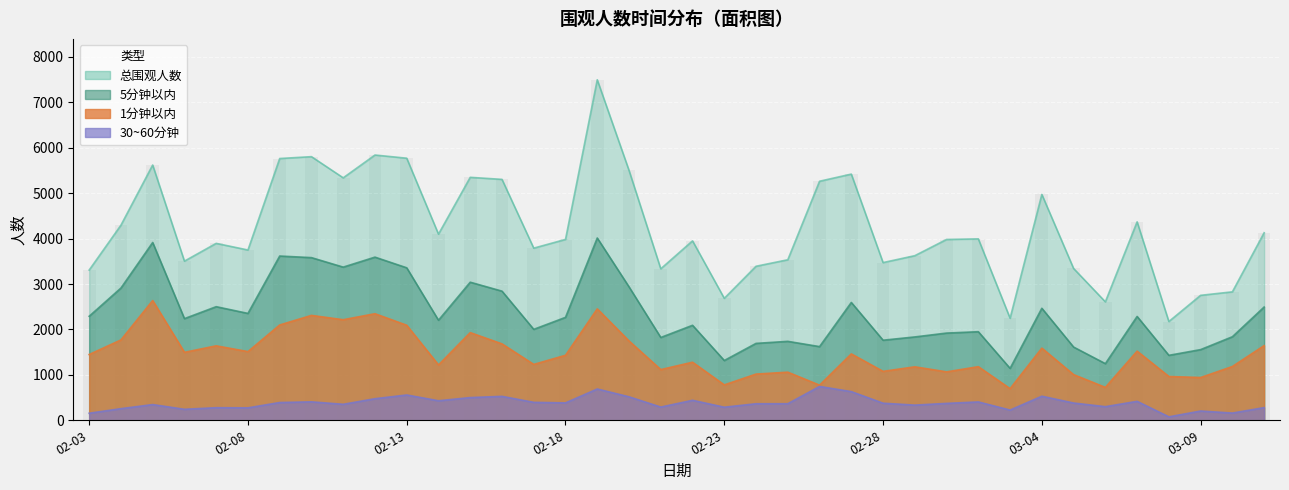

What is the sum of the 30~60分钟 values at 2020-02-09 and 2020-02-24?

755